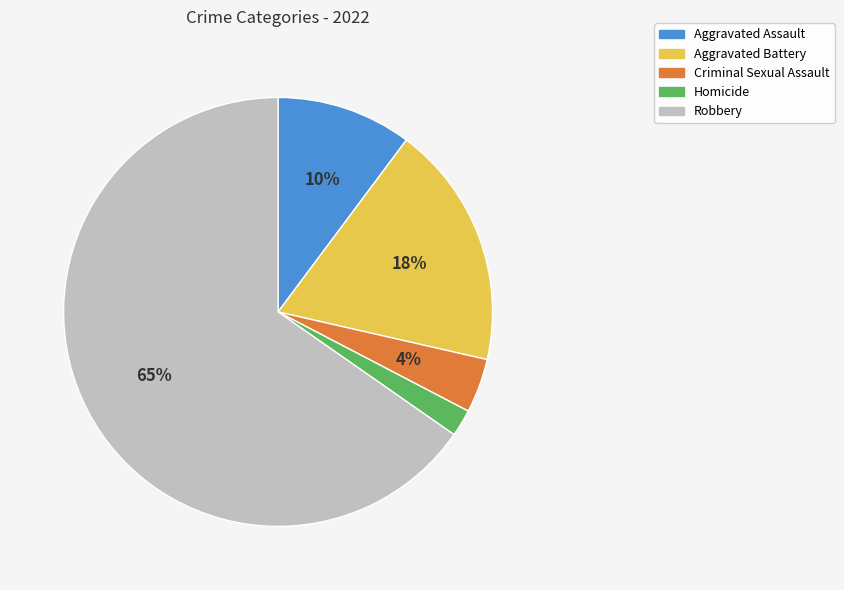

How many segments does this pie chart have?

5